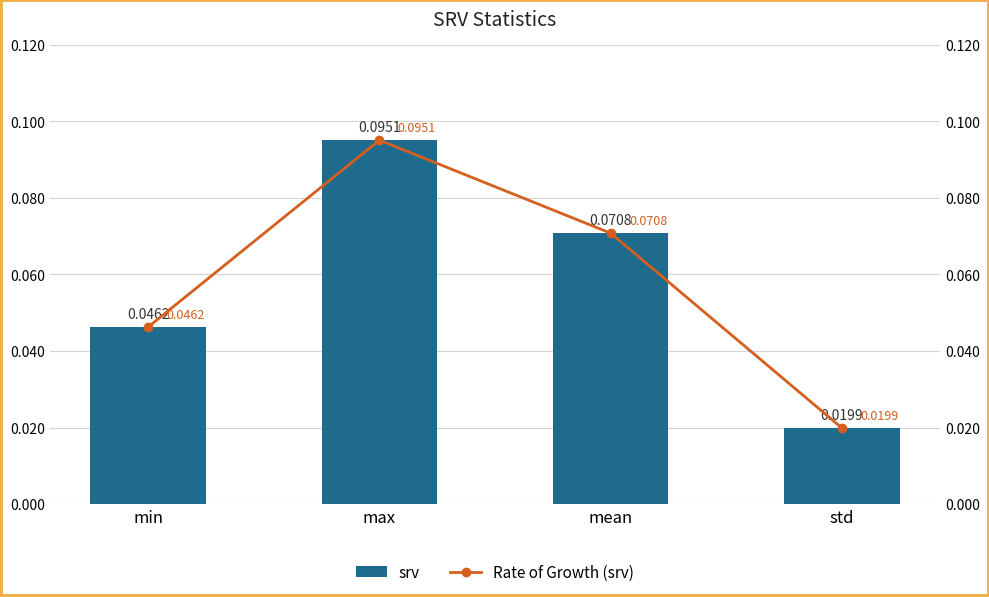

Which series has the largest range (max minus min)?

srv